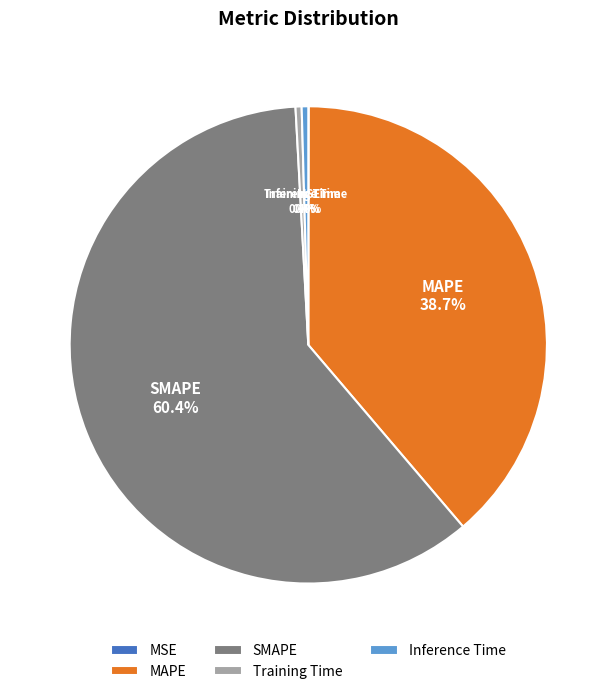

What is the majority slice?

SMAPE